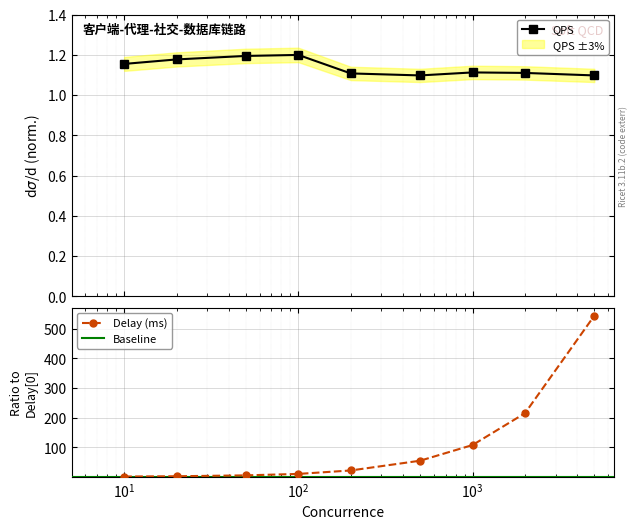

Count the QPS values in the range 1 to 2.

9